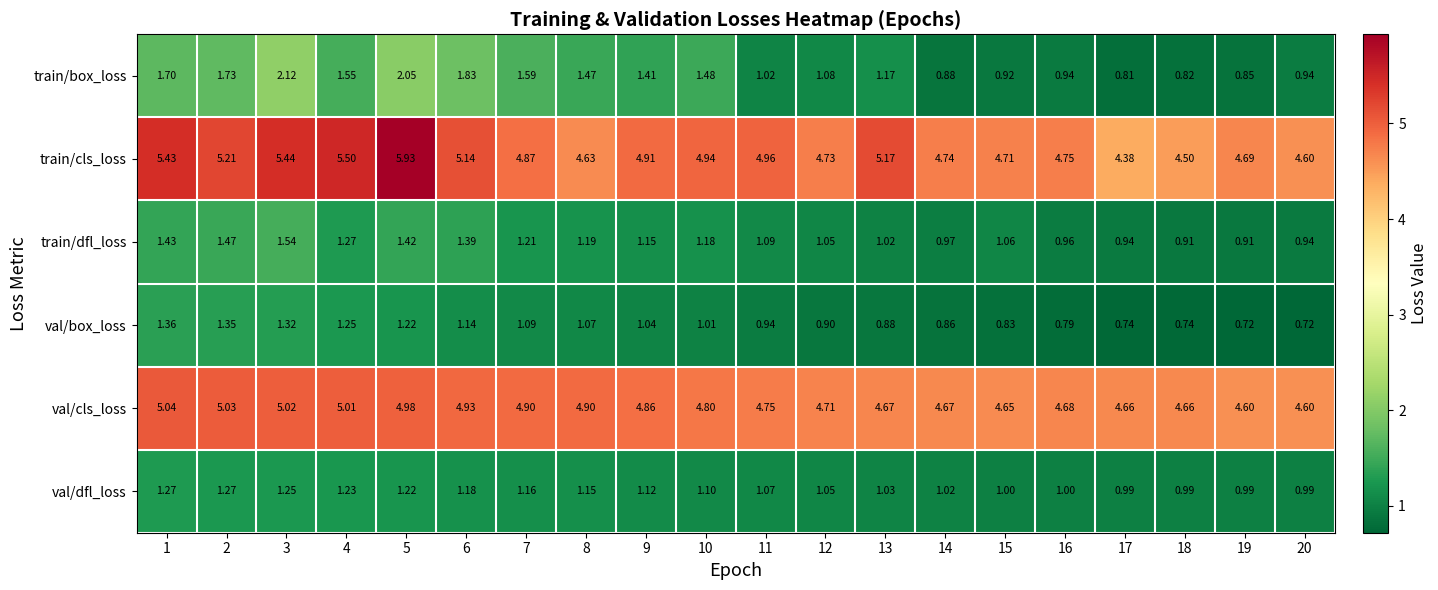

Which series has the largest total across all categories?

train/cls_loss